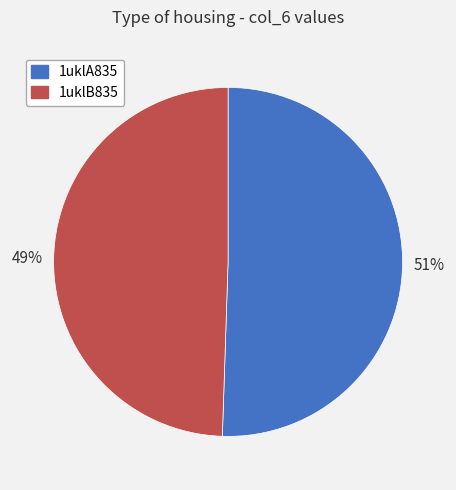

The 1uklA835 slice represents 58% of the pie. True or false?

False